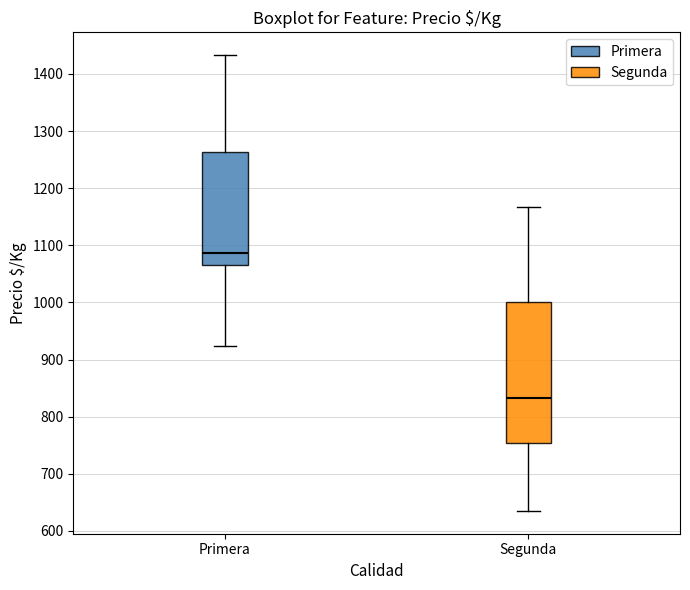

Reading left to right, read every box against the y-axis: the position of its median line, the range the box covers, and the ends of its whiskers. The values are not printed on the chart, so give them approximately, as read against the axis.

Primera: median 1090, box 1070 to 1260, whiskers 920 to 1430
Segunda: median 830, box 750 to 1000, whiskers 640 to 1170